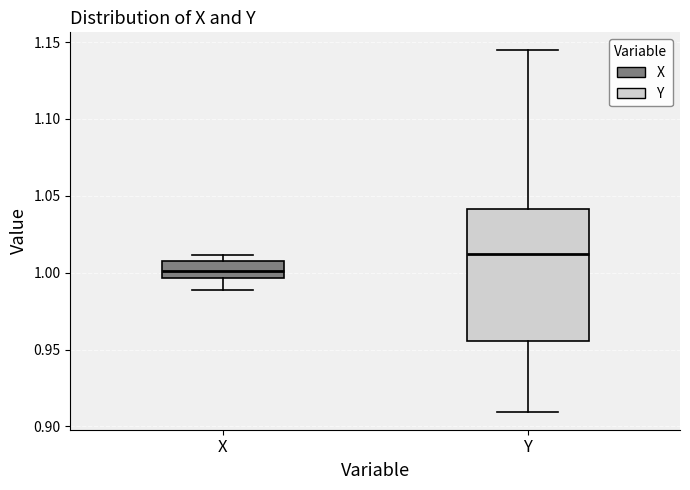

Reading left to right, transcribe this box plot: for each box, give where its median line is, the range the box spans, and where its two whiskers end, as read against the y-axis. The values are not printed on the chart, so give them approximately, as read against the axis.

X: median 1.000, box 0.995 to 1.005, whiskers 0.990 to 1.010
Y: median 1.010, box 0.955 to 1.040, whiskers 0.910 to 1.145